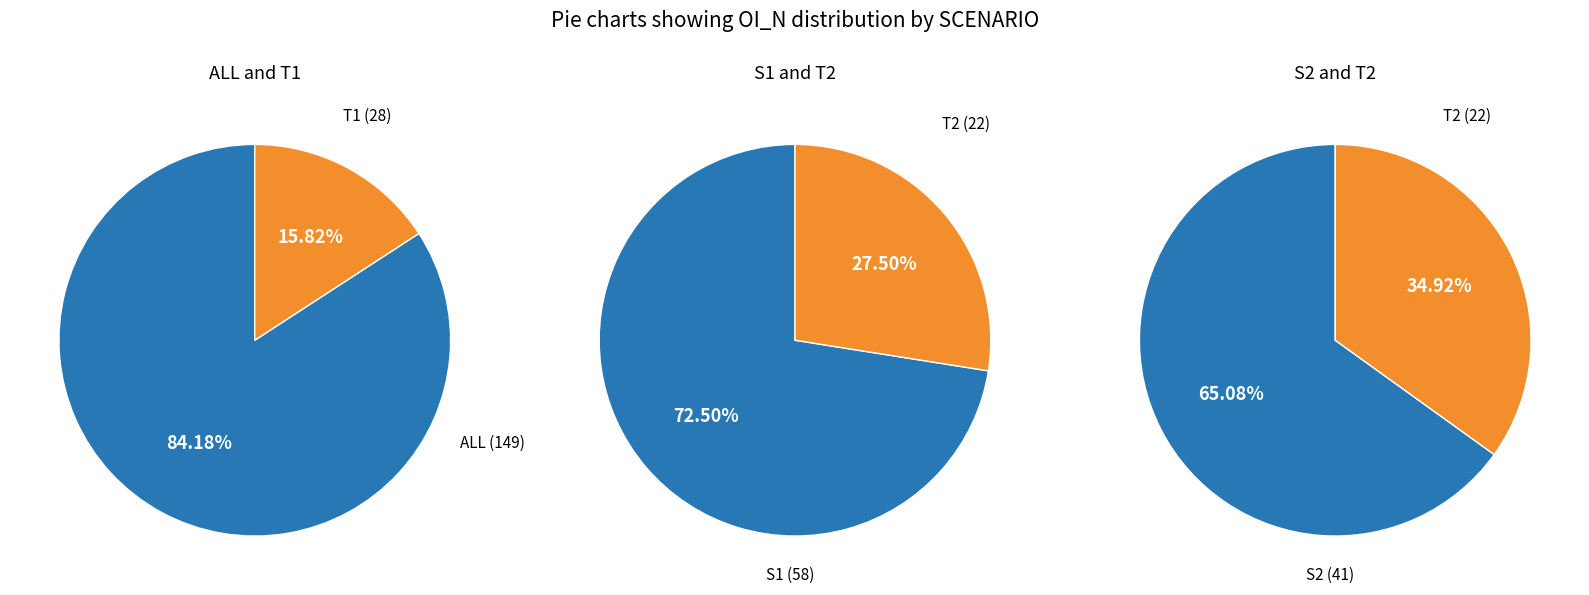

Is the sum of ALL and S1 greater than half?

Yes